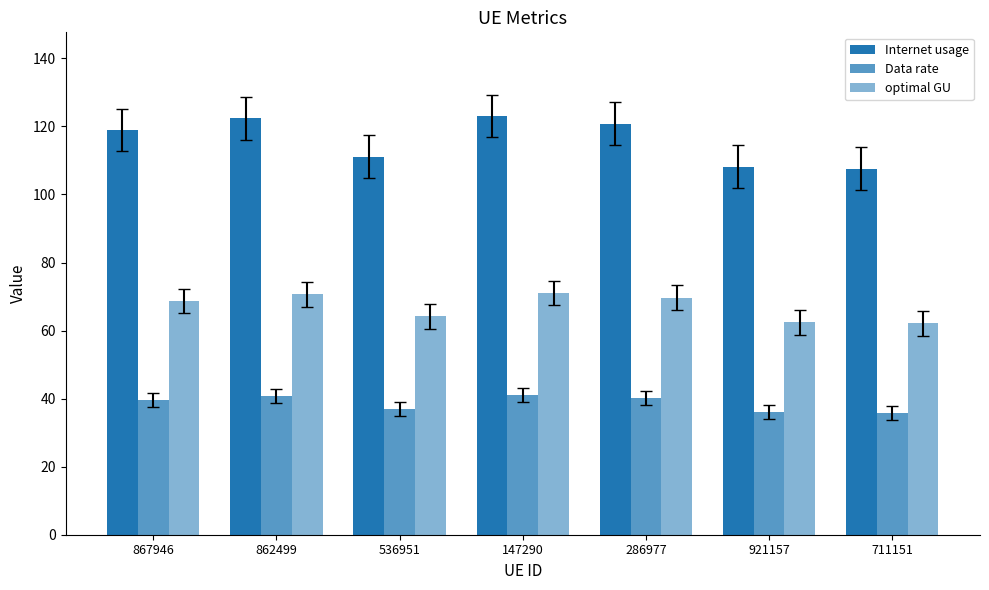

Is it true that Internet usage equals 111.1 at 536951?

True